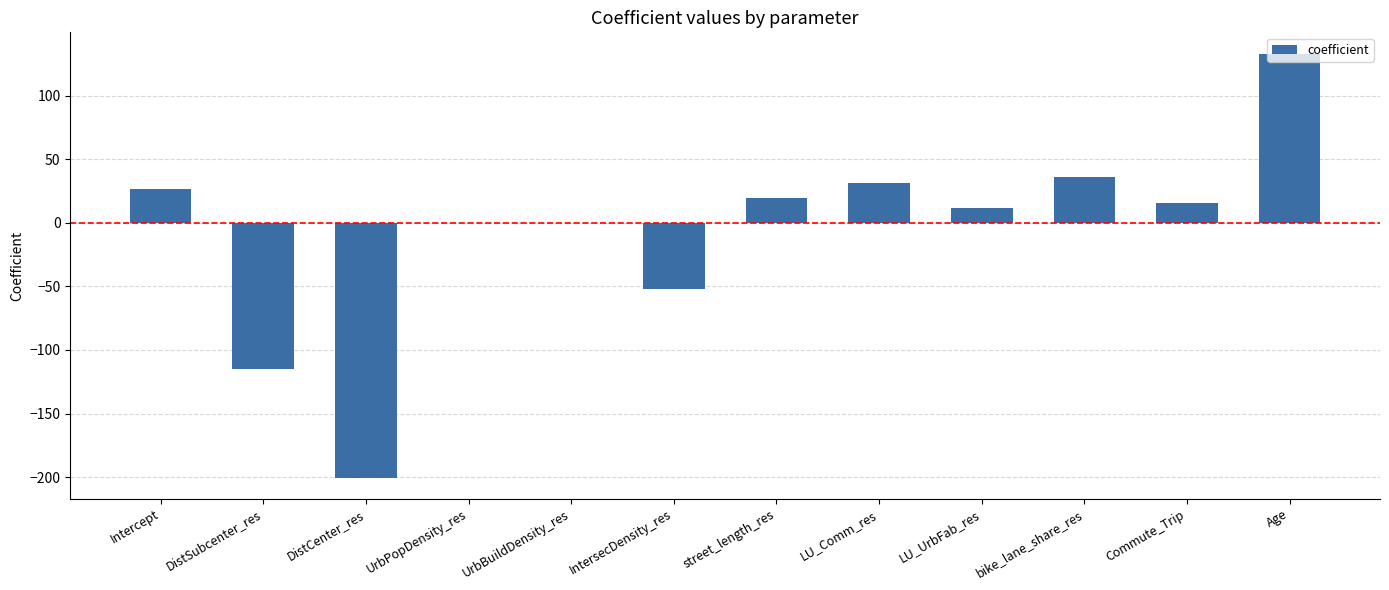

What is the maximum value shown in the chart?

133.1